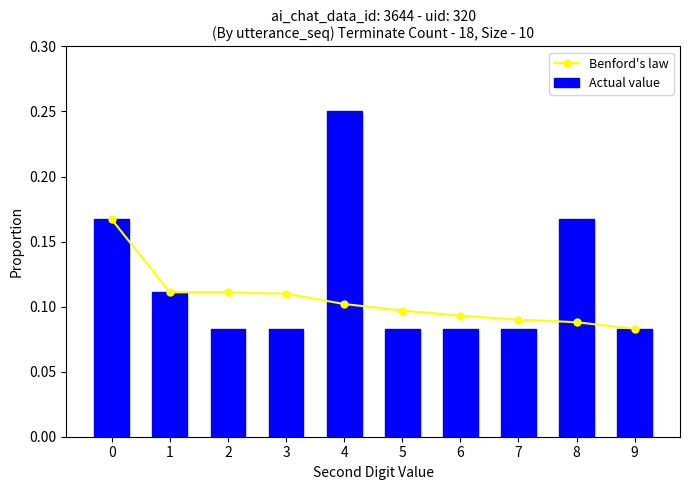

What is the value of the Benford's law bar at the 7th from the left?

0.1